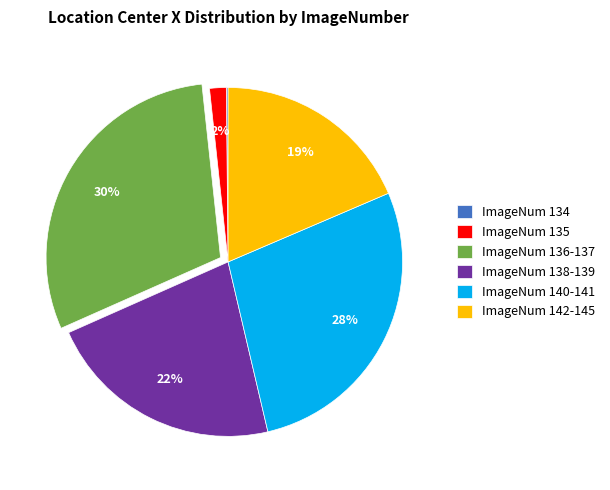

Which category has the biggest portion of the pie?

ImageNum 136-137